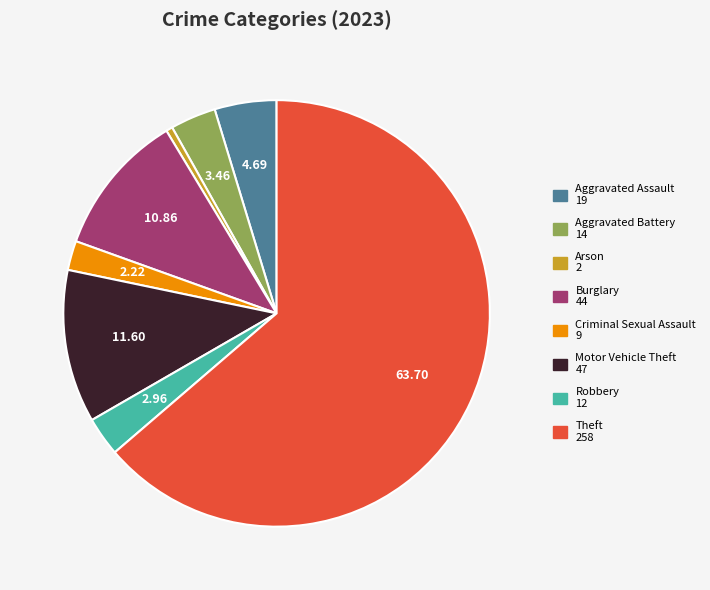

Does any single category account for the majority?

Yes